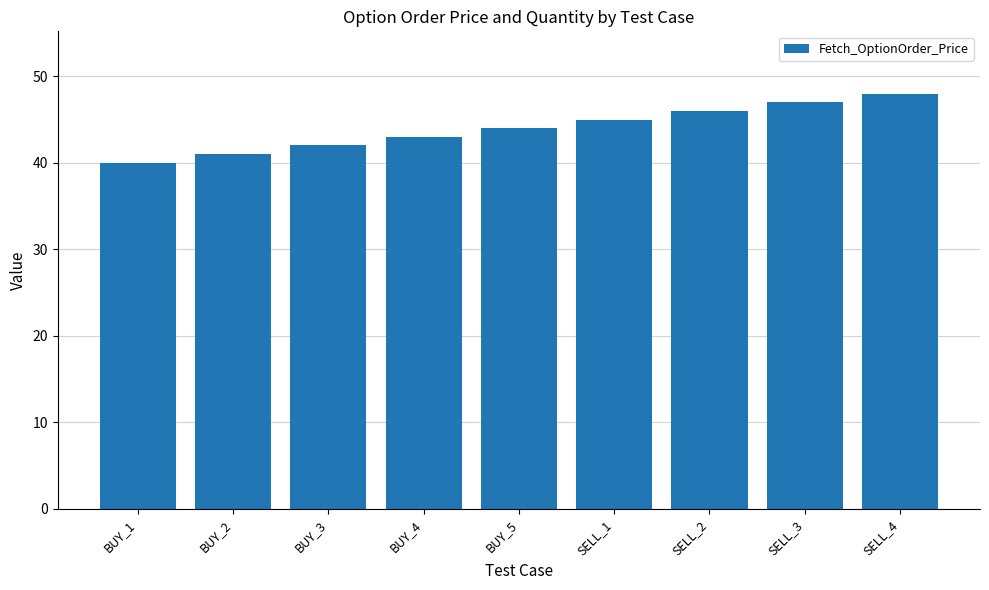

What is the ratio of the value at BUY_5 to the value at BUY_4?

1.0